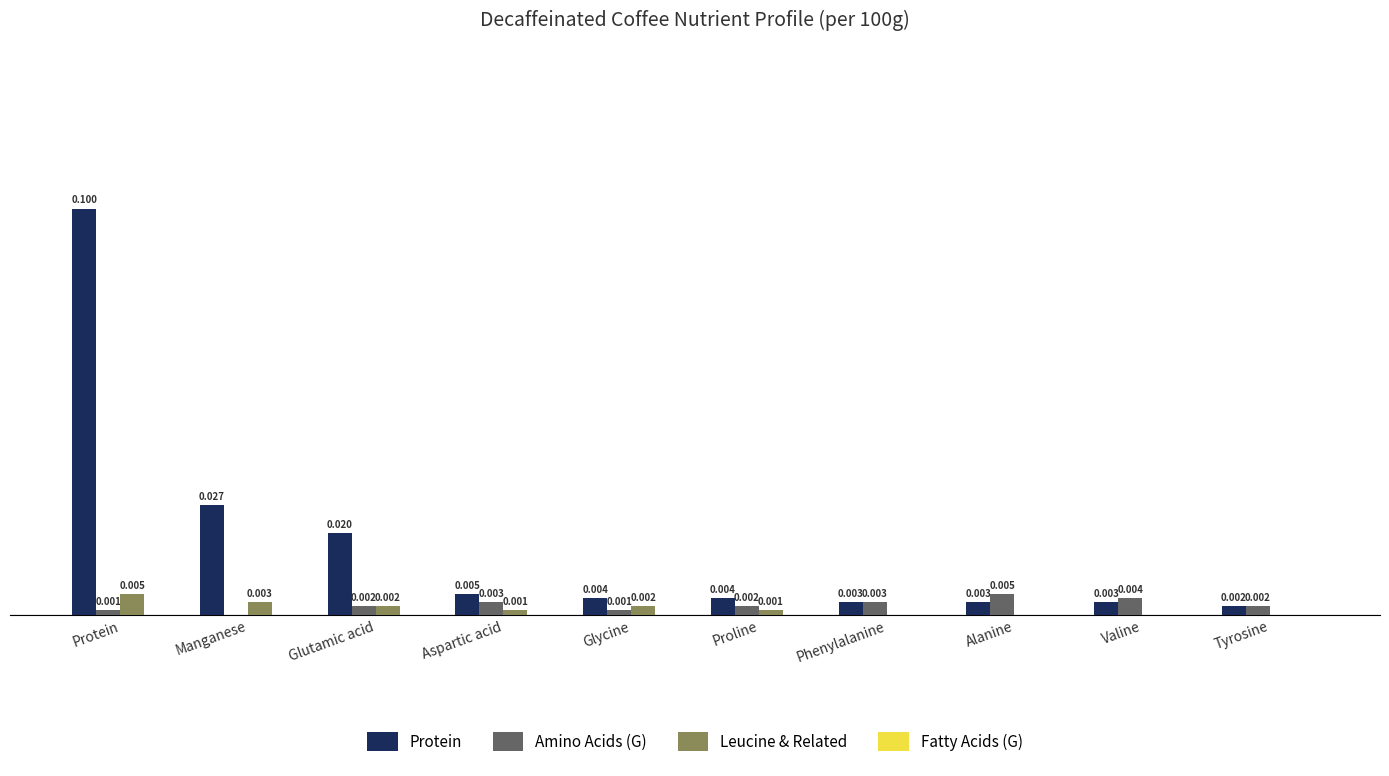

Which series has the largest range (max minus min)?

Protein